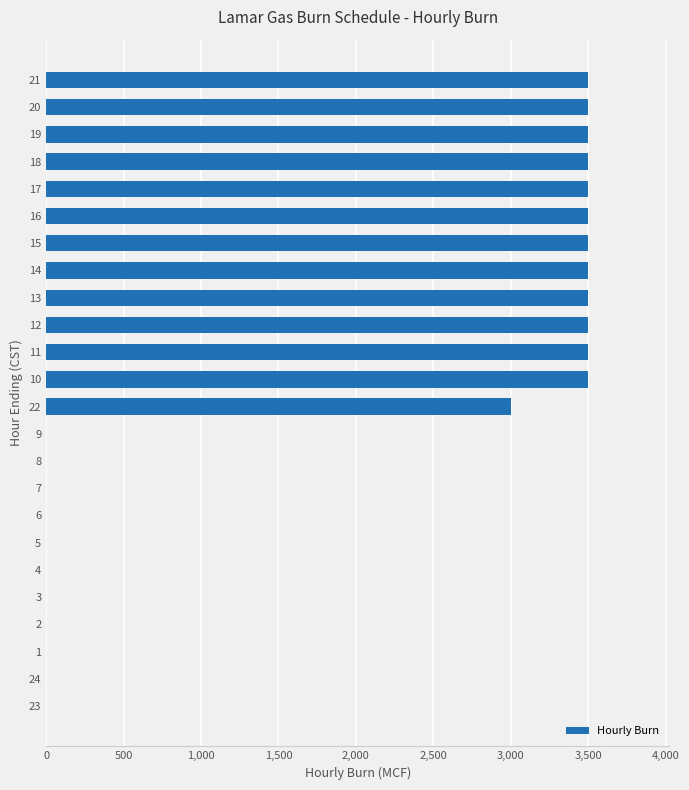

What is the change in value from 5 to 11?

+3500